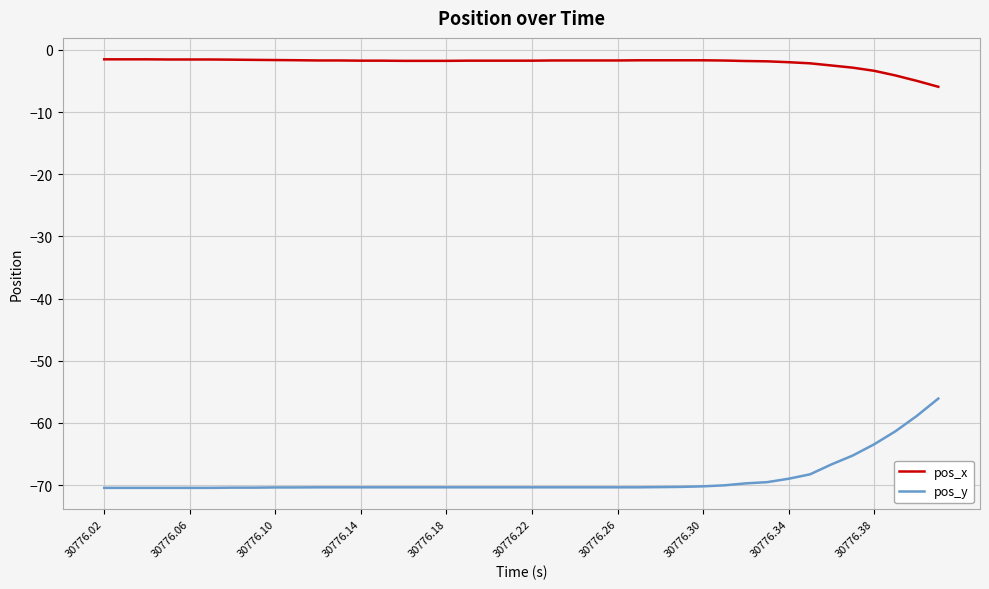

What is the difference between the maximum and minimum values in the pos_y series?

14.4